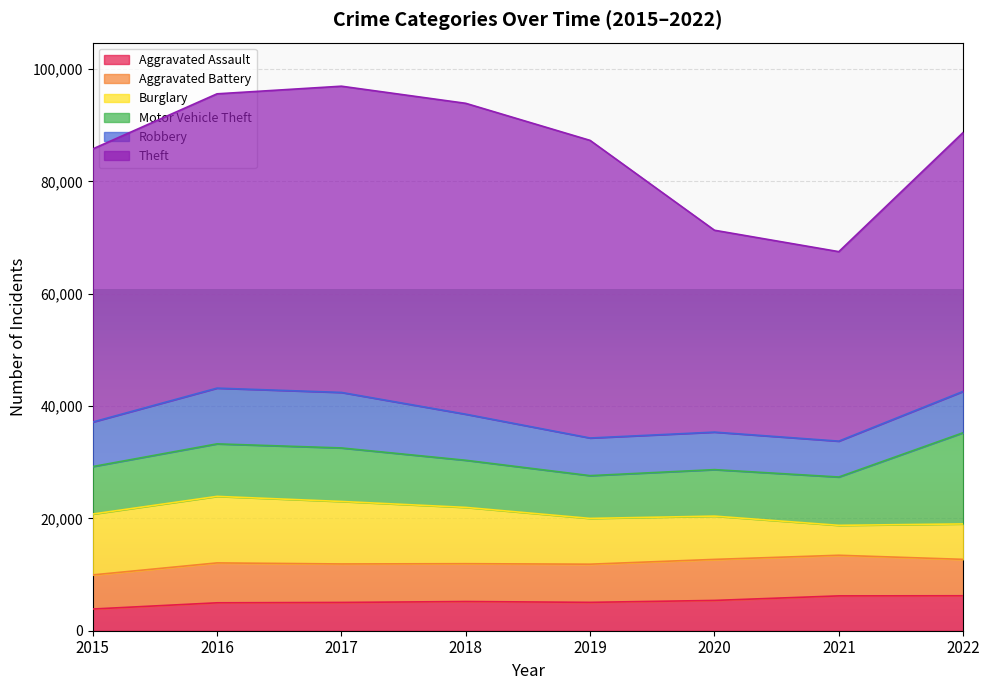

At which category is the sum across all series the highest?

2017